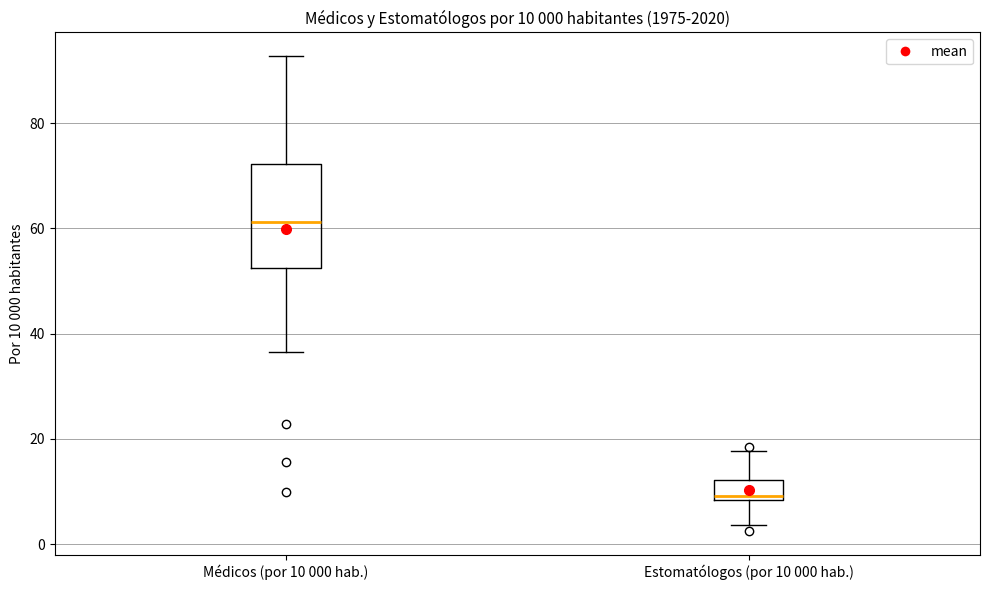

Which box has the highest median line?

Médicos (por 10 000 hab.)